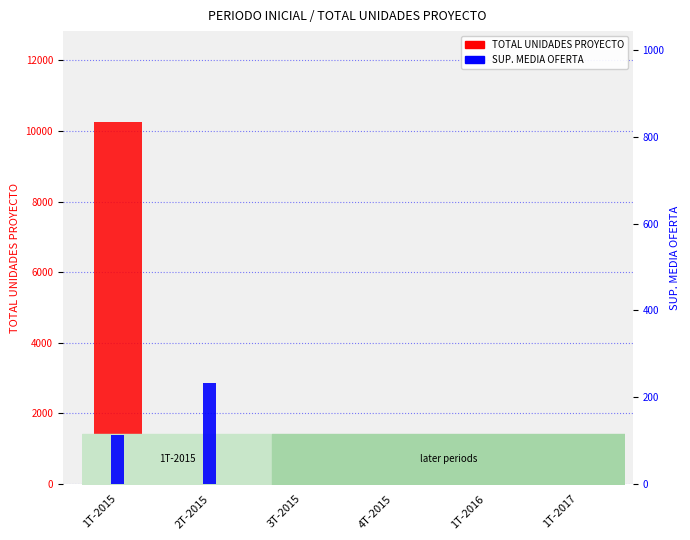

How many groups of bars are there?

6